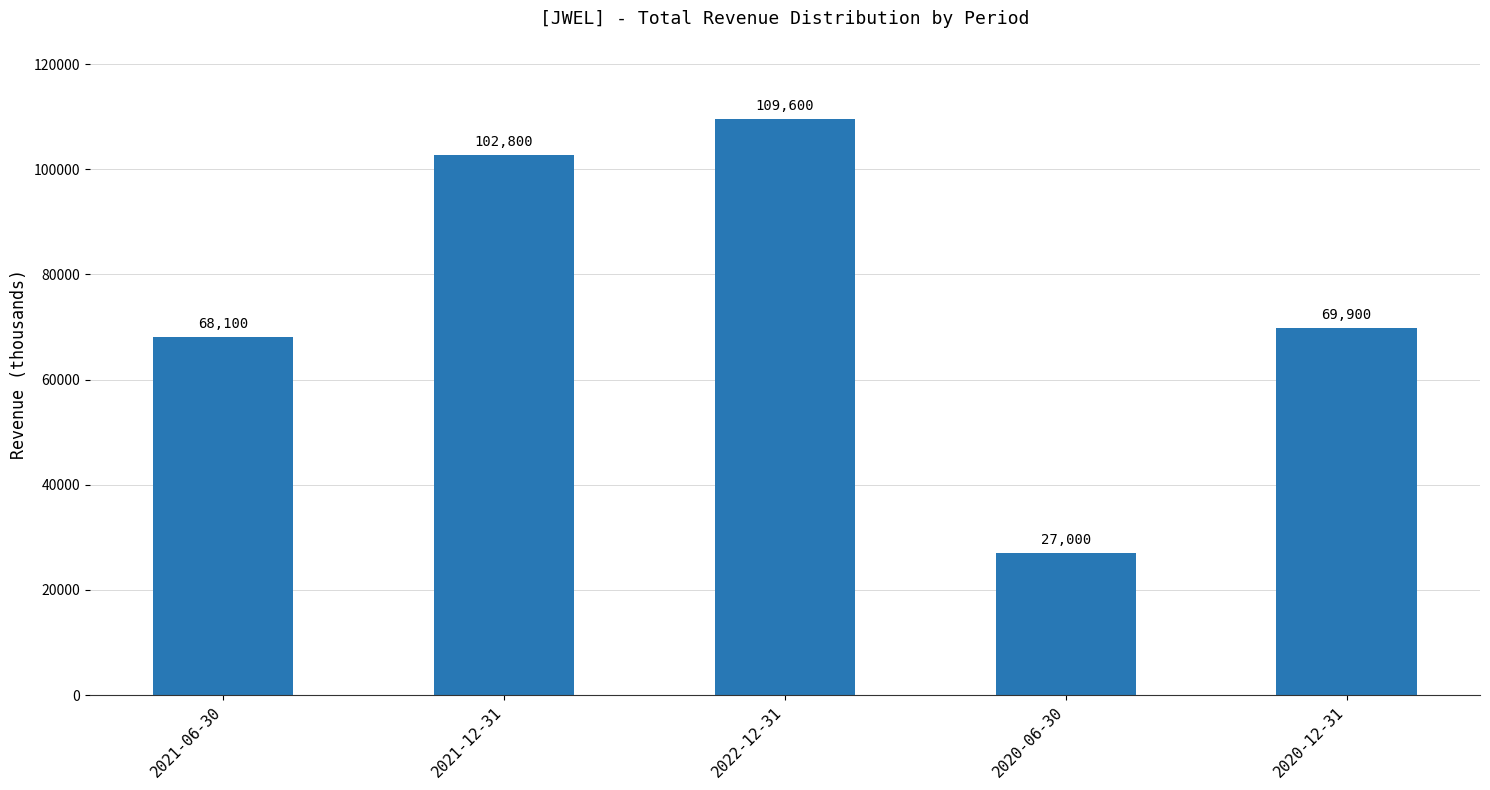

Is it true that the value at 2020-06-30 is 27000?

True